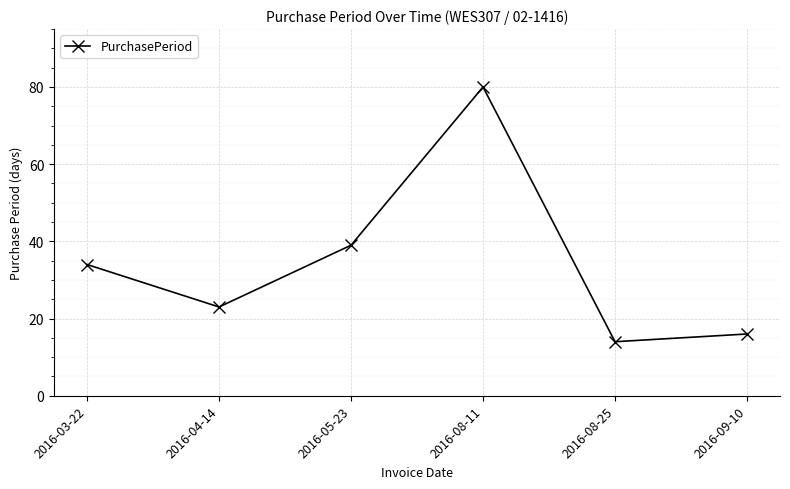

What is the maximum value shown in the chart?

80